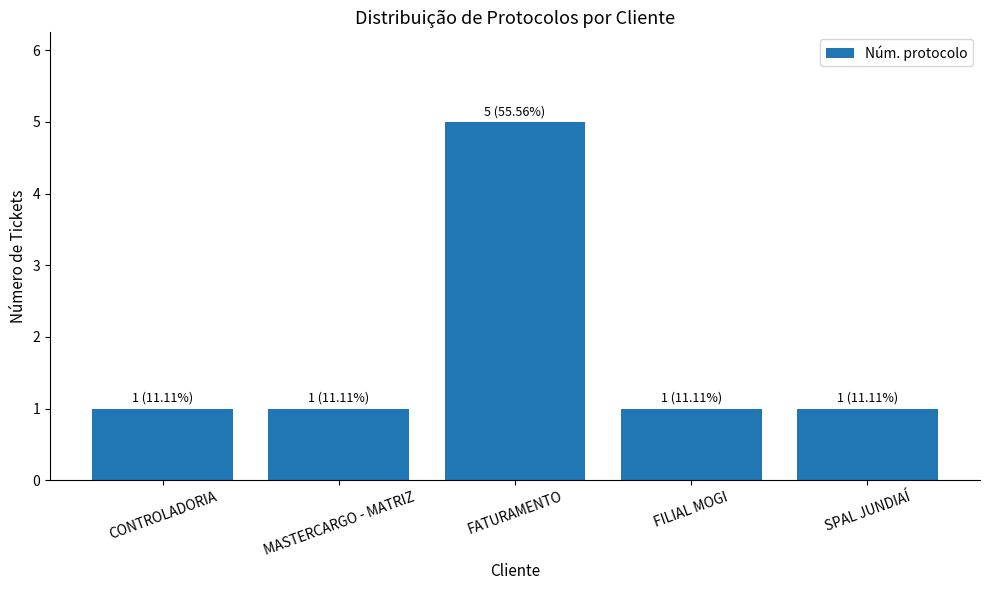

Approximately how many times larger is the value at FATURAMENTO compared to MASTERCARGO - MATRIZ?

5.0